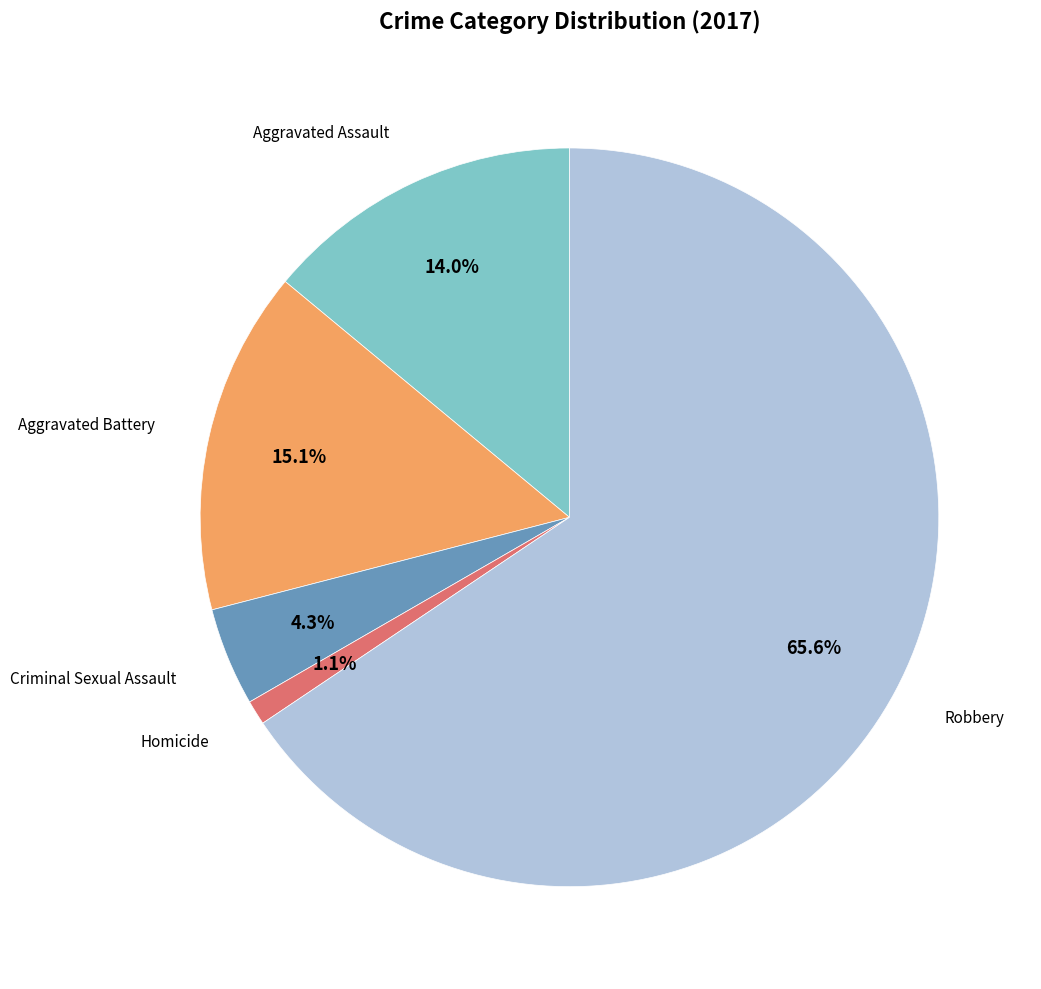

Is there any slice that represents more than half of the pie?

Yes